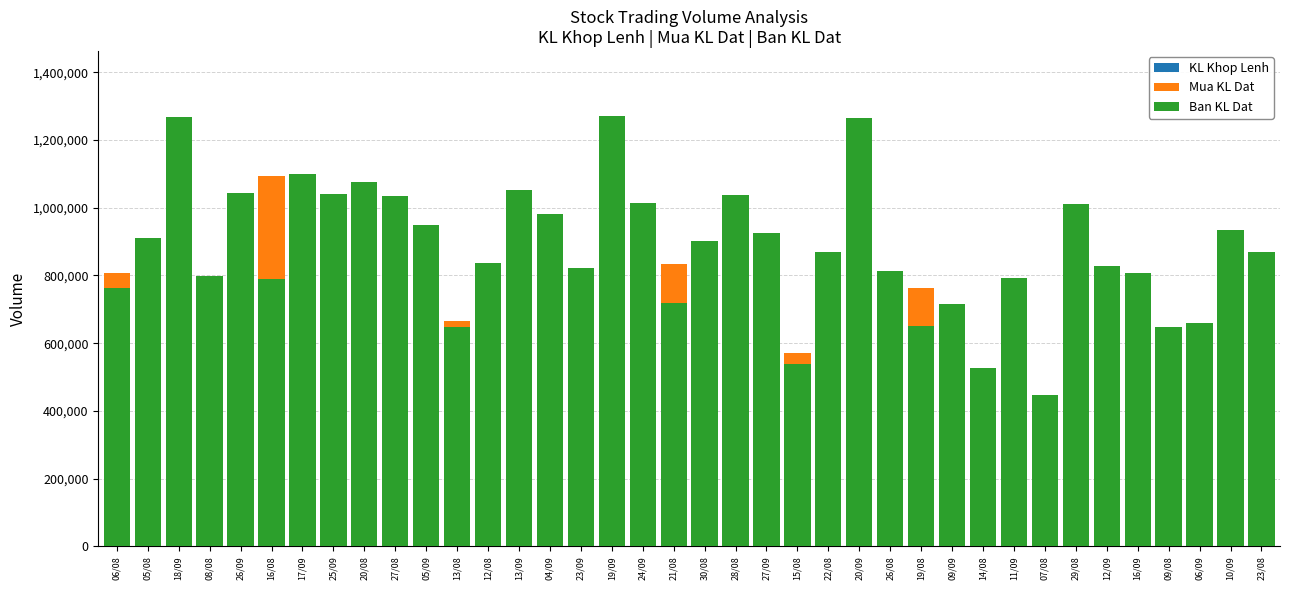

Is it true that Ban KL Dat equals 531780 at 23/08?

False